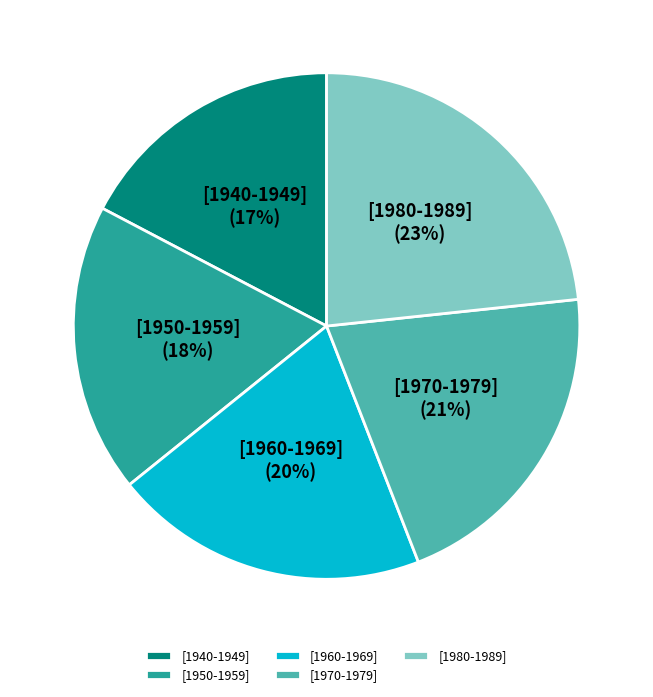

Combined, do [1940-1949] and [1960-1969] account for over 50%?

No